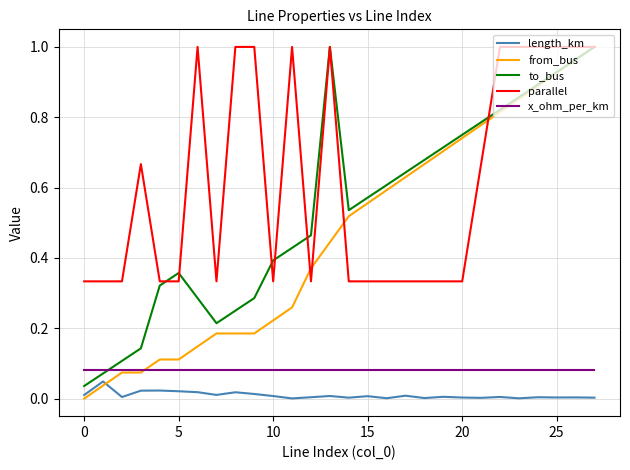

True or false: x_ohm_per_km and length_km intersect in this chart.

False